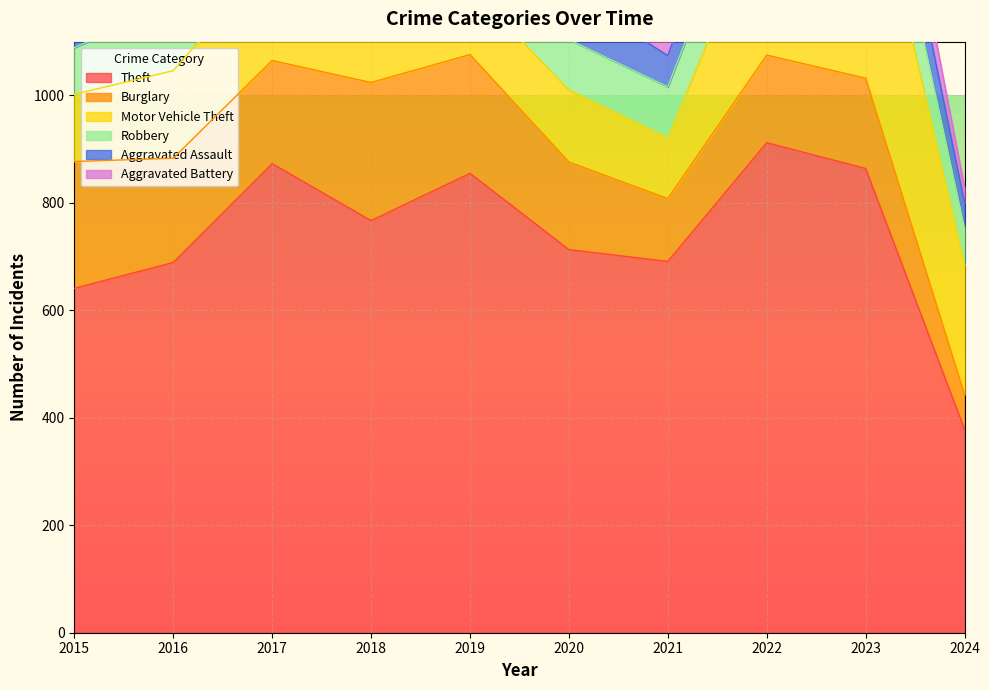

Reading left to right, list all the values displayed in this chart.

Theft: 641	689	873	767	855	713	691	912	864	378
Burglary: 236	194	192	257	221	163	117	163	168	65
Motor Vehicle Theft: 125	163	191	164	125	134	113	291	443	241
Robbery: 87	123	115	130	89	94	95	125	128	69
Aggravated Assault: 31	50	59	72	61	87	58	89	93	47
Aggravated Battery: 50	60	54	52	45	48	43	66	83	28